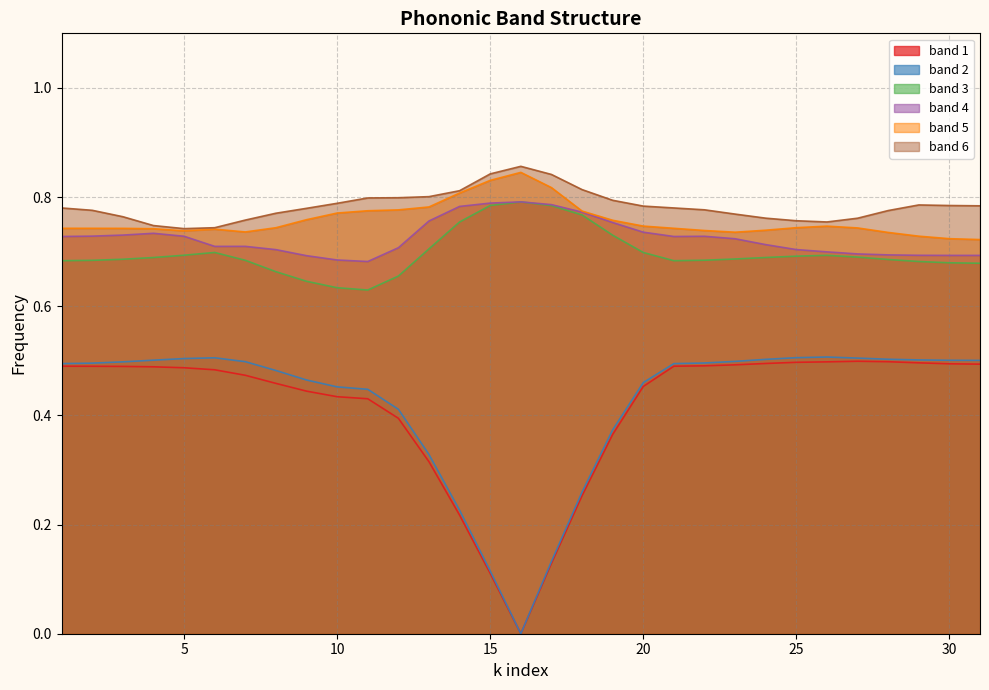

Which series changed the most between 7 and 8?

band 3